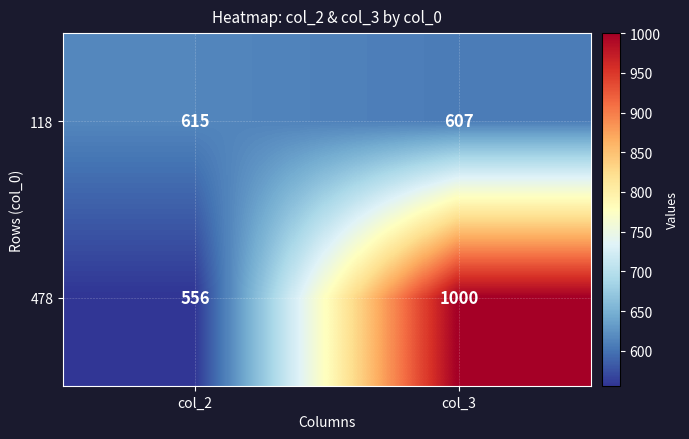

What is the average value of the 118 series?

611